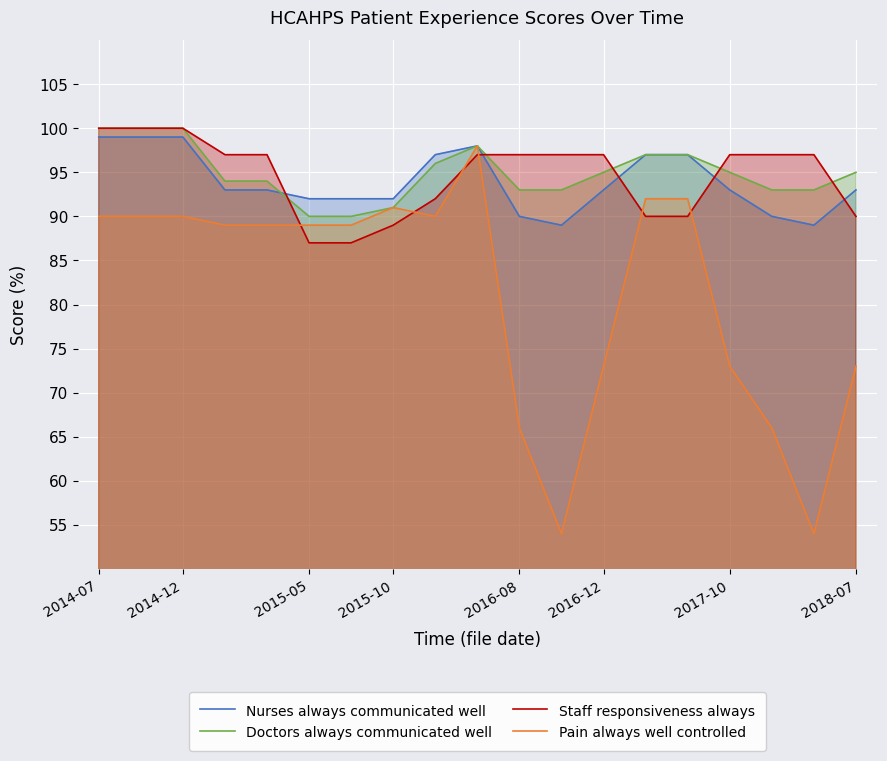

List the series in order of their peak value, lowest first.

Pain always well controlled, Nurses always communicated well, Doctors always communicated well, Staff responsiveness always